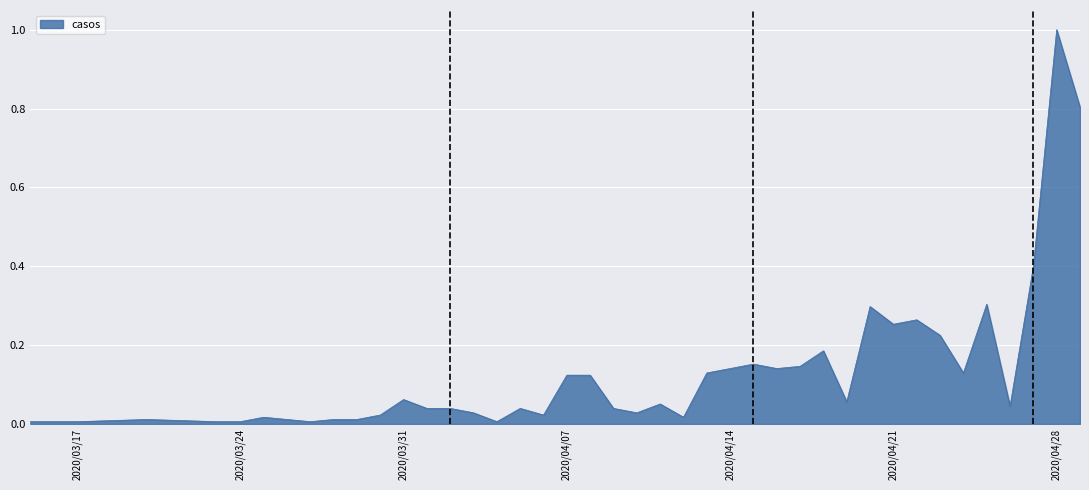

What is the difference between the maximum and minimum values?

1.0